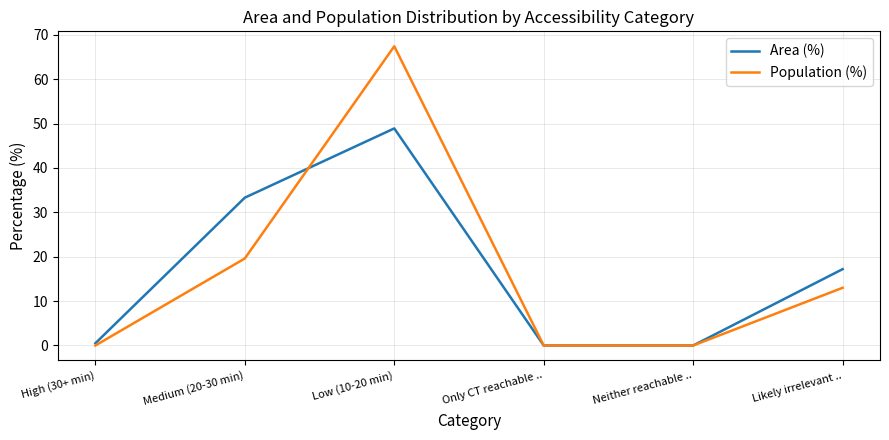

Rank the series by their maximum value, from highest to lowest.

Population (%), Area (%)